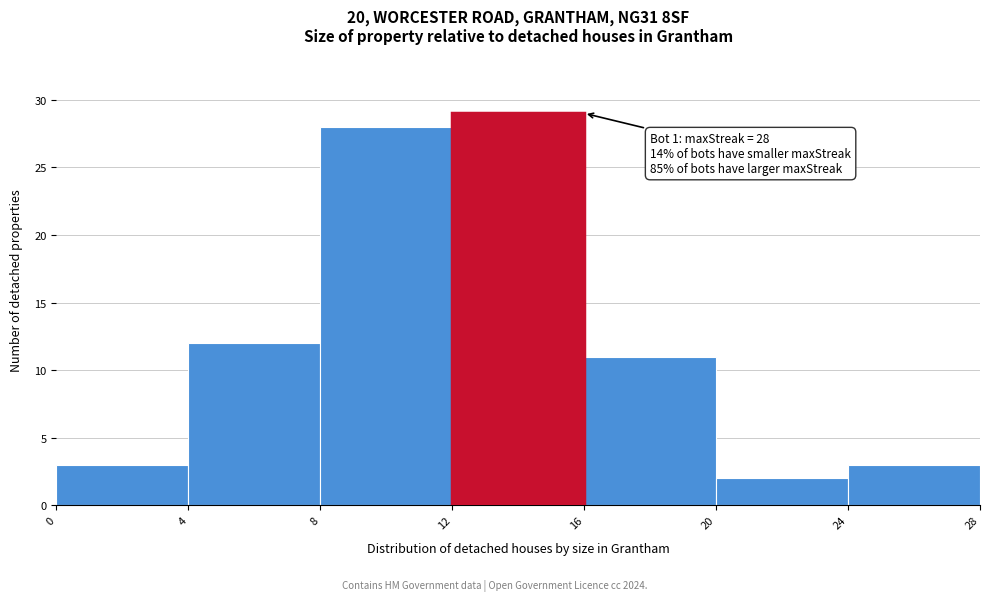

Which range on the x-axis has the tallest bar?

12 to 16